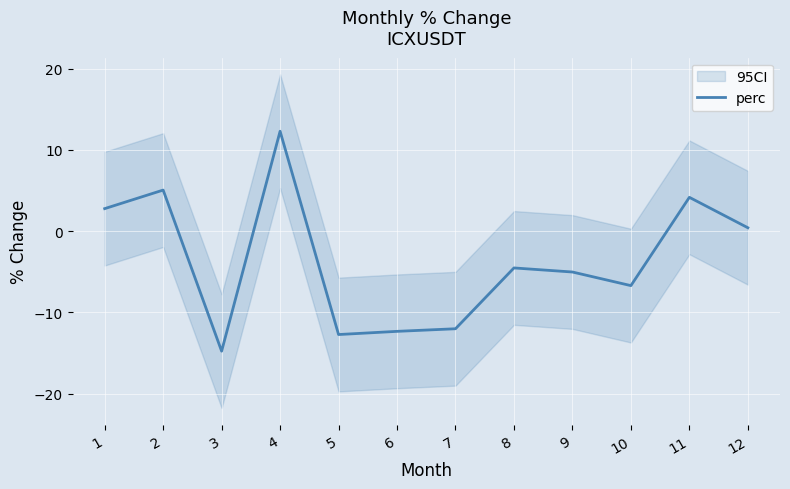

Where is the first local maximum?

2